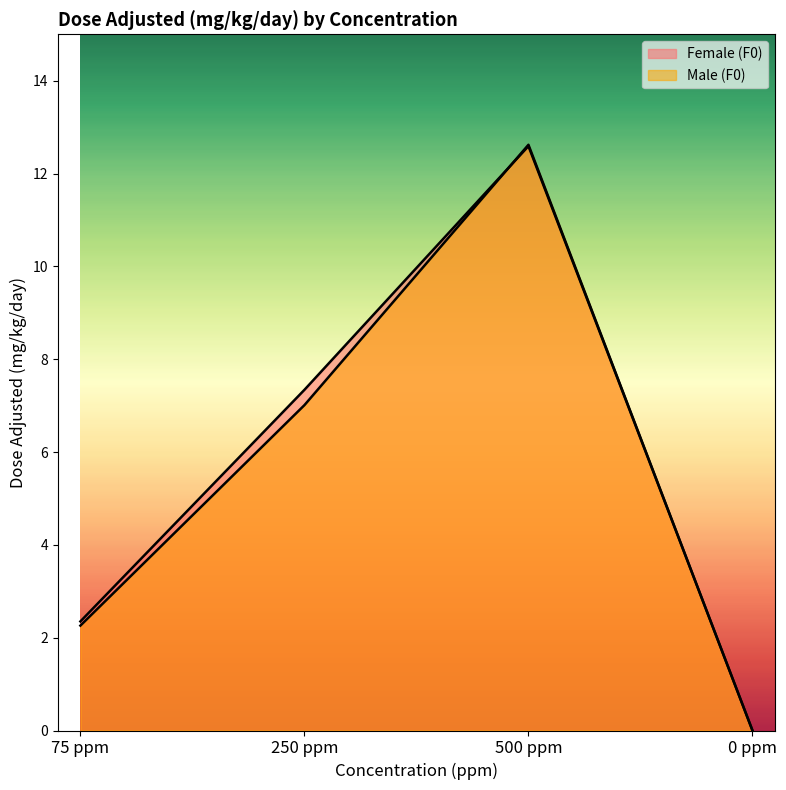

Where is Male (F0) nearest to the value 6?

250 ppm